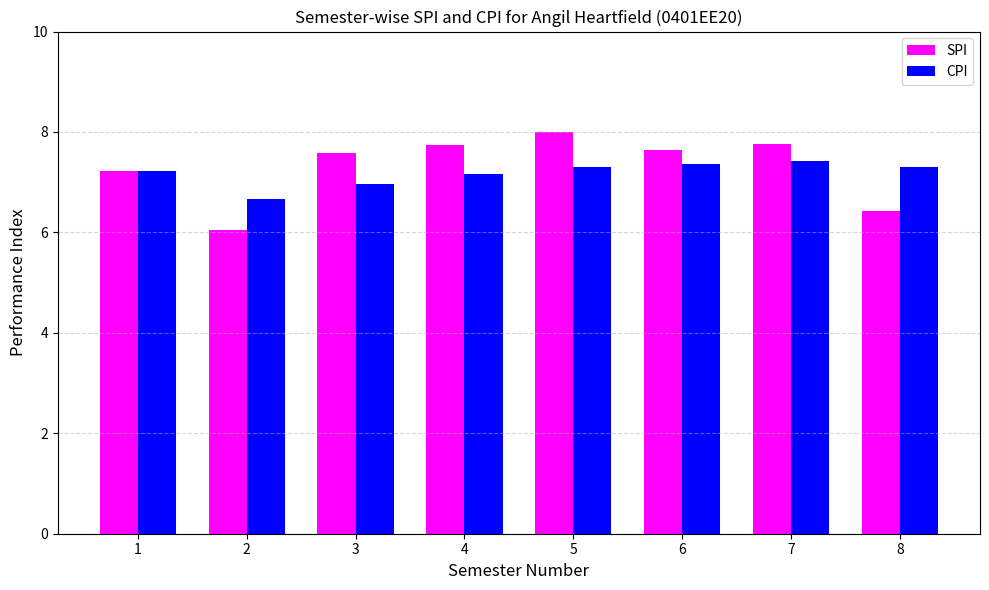

At how many categories does at least one series exceed 7?

7